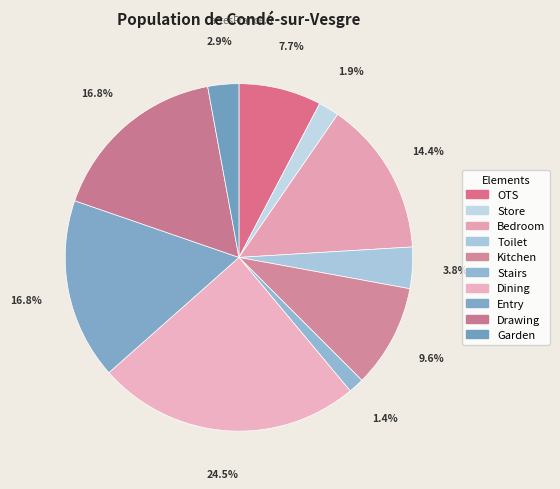

Is it true that Kitchen is 1% of the pie?

False